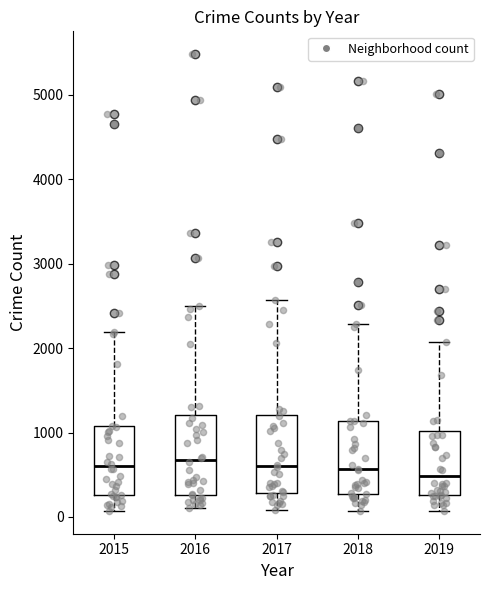

Where is the upper edge of the box at x = 2016 on the y-axis? The values are not printed on the chart, so give them approximately, as read against the axis.

1200